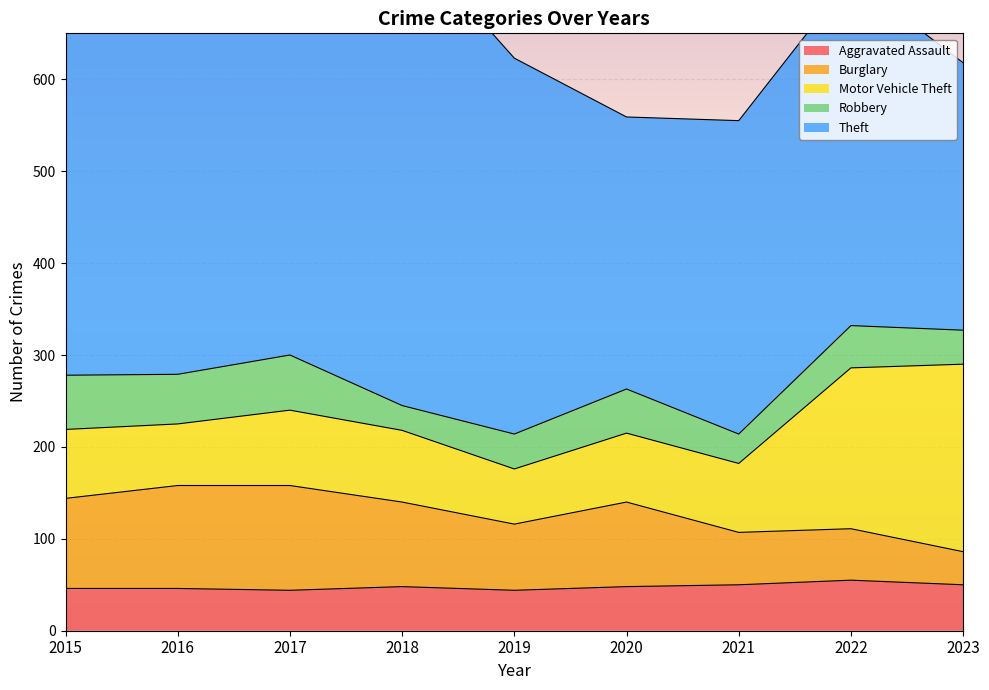

Reading right to left, extract all data points from this chart.

Aggravated Assault: 50	55	50	48	44	48	44	46	46
Burglary: 36	56	57	92	72	92	114	112	98
Motor Vehicle Theft: 204	175	75	75	60	78	82	67	75
Robbery: 37	46	32	48	38	27	60	54	59
Theft: 291	379	341	296	409	515	497	409	515